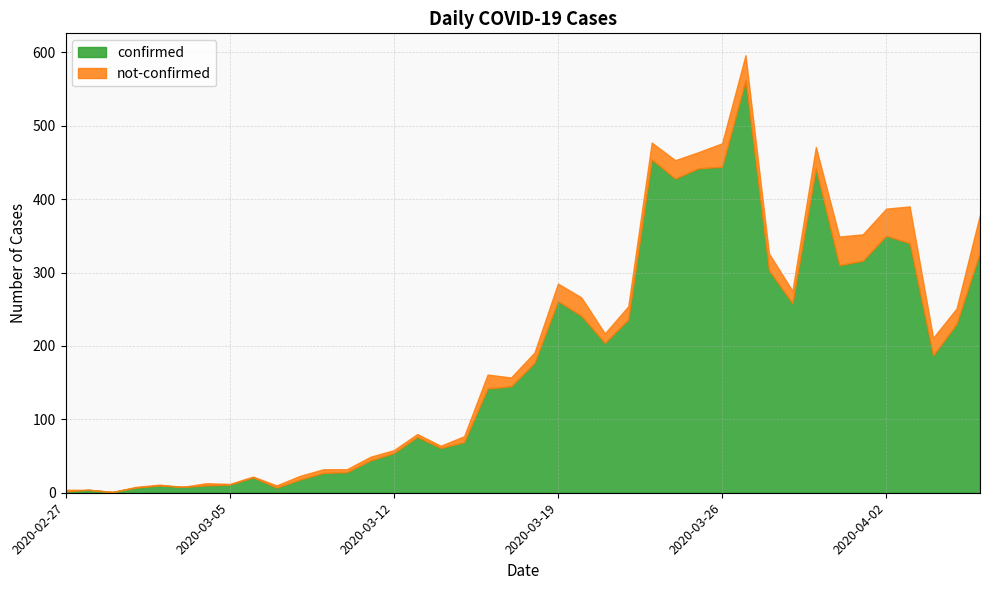

Reading left to right, what are all the values shown in this chart?

confirmed: 2	4	1	7	10	8	10	11	21	7	18	27	28	44	54	76	61	69	142	145	177	261	241	204	236	454	428	442	444	562	303	258	442	310	316	350	340	187	230	328
not-confirmed: 2	0	0	1	1	0	3	1	1	3	5	5	4	5	4	4	3	8	19	12	14	24	25	13	18	23	25	22	32	34	23	17	29	39	36	37	50	24	21	51